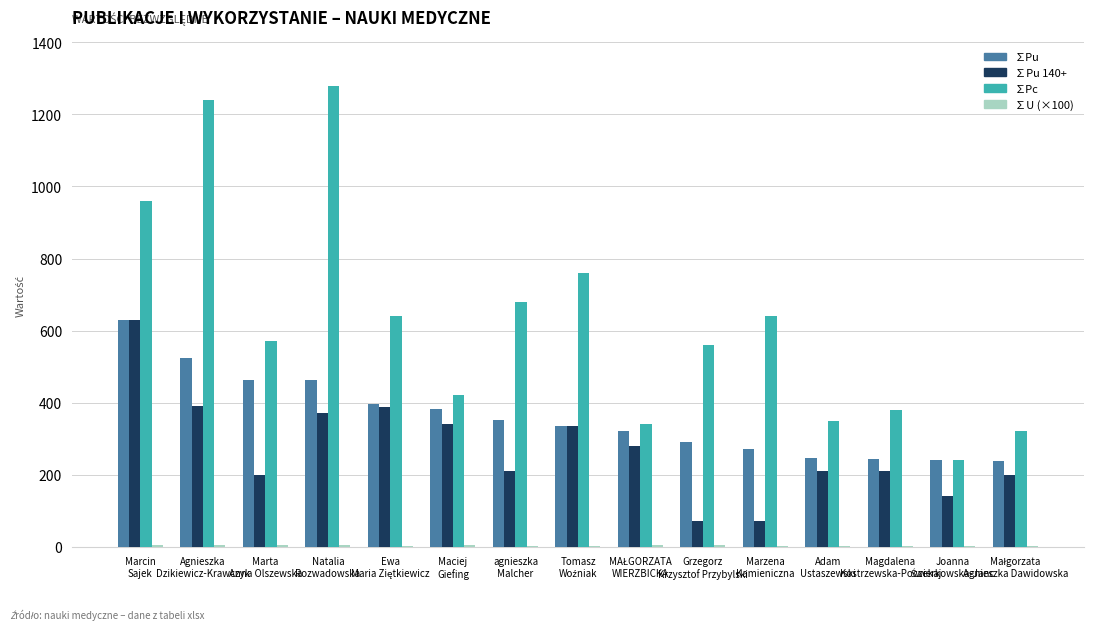

What is the maximum value shown in the chart?

1280.0